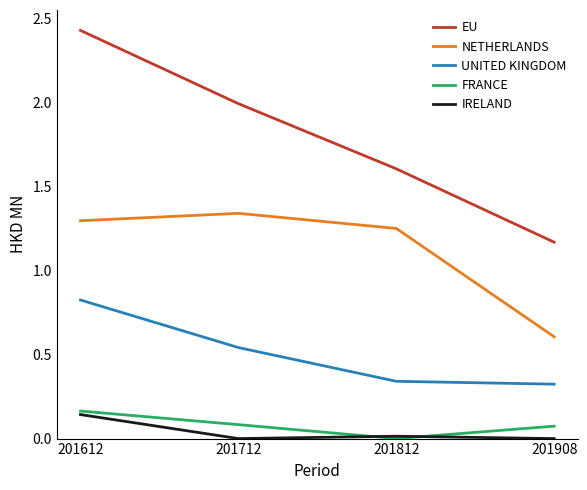

List the labels in order of EU value, largest first.

201612, 201712, 201812, 201908